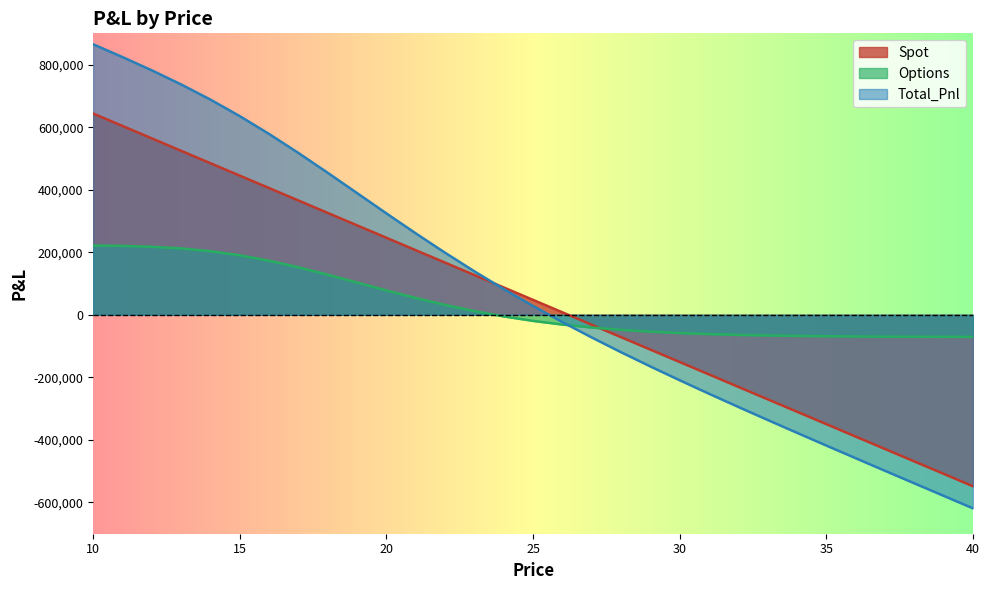

What is the sum of the Total_Pnl values at 19 and 37?

-109639.9